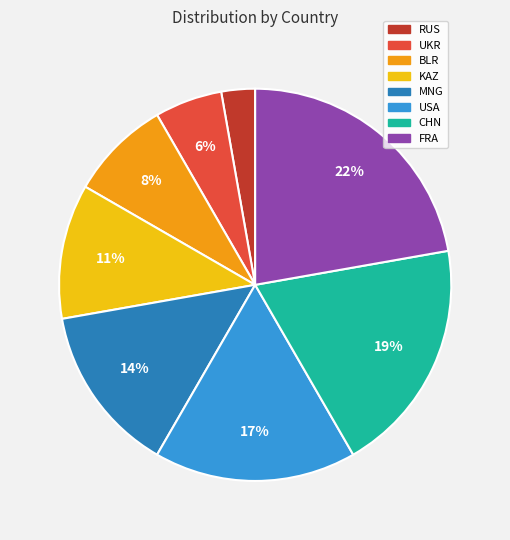

How many segments does this pie chart have?

8